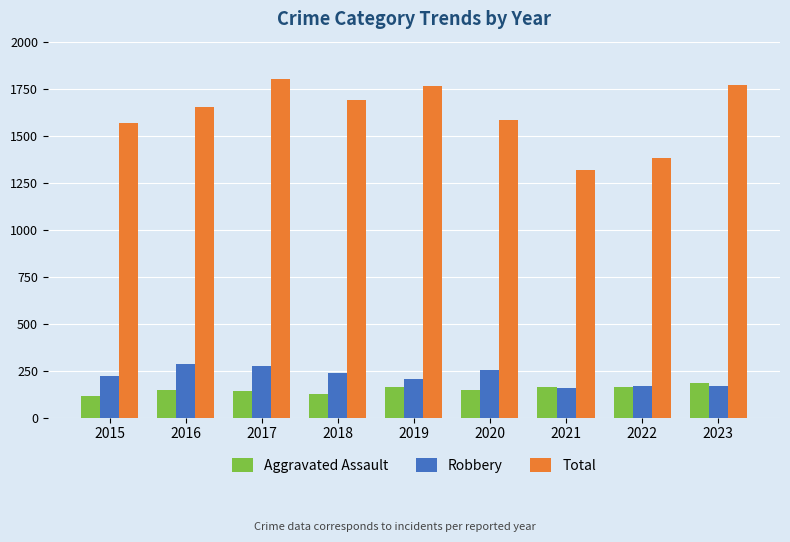

Is it true that Robbery equals 253 at 2020?

True